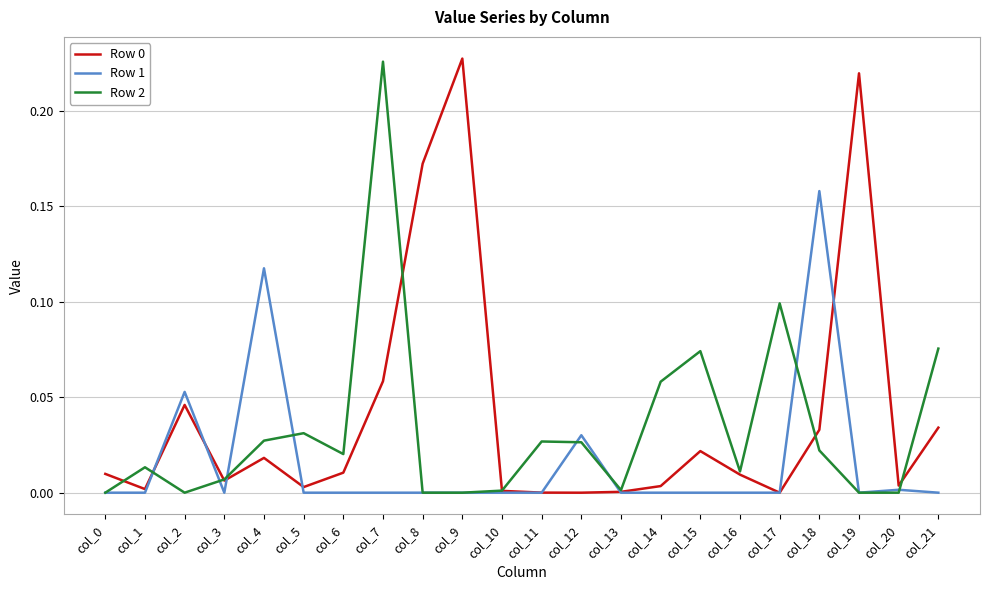

At how many categories does at least one series exceed 0?

22